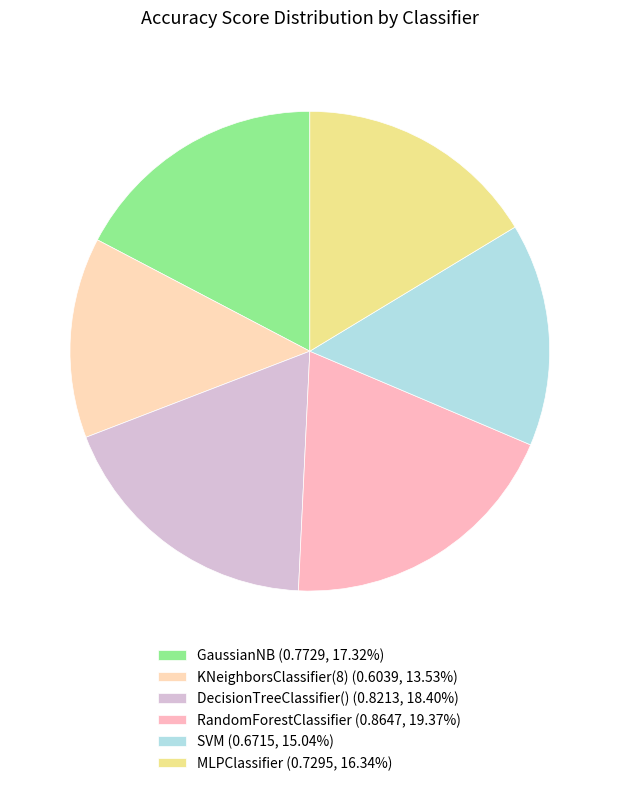

Count the number of slices in the pie.

6